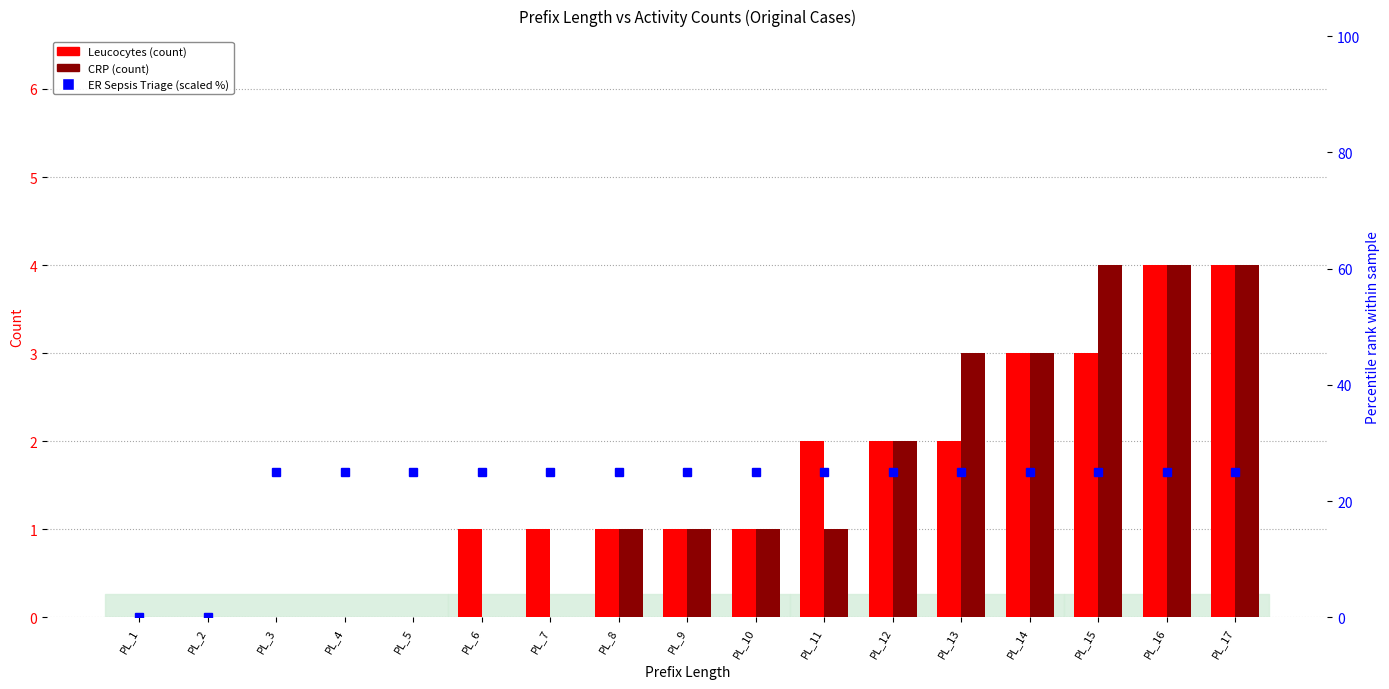

Which category has the highest value in the ER Sepsis Triage (scaled %) series?

PL_3